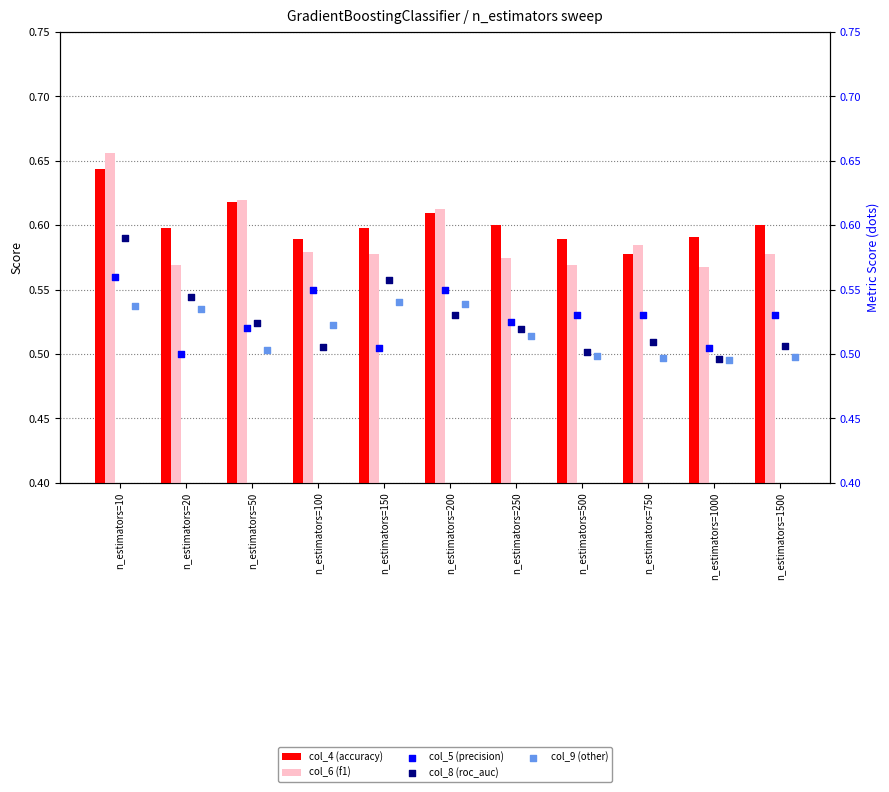

Which series reaches the maximum Y coordinate?

col_6 (f1)